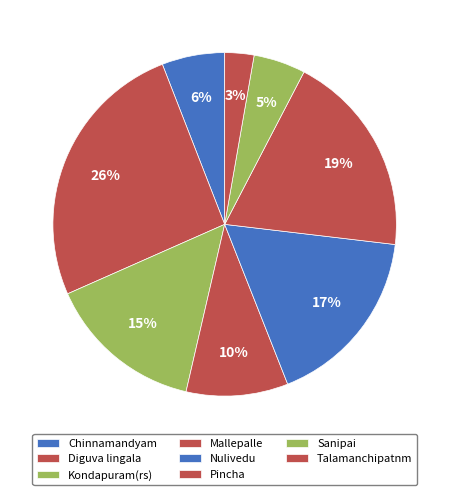

How many segments does this pie chart have?

8